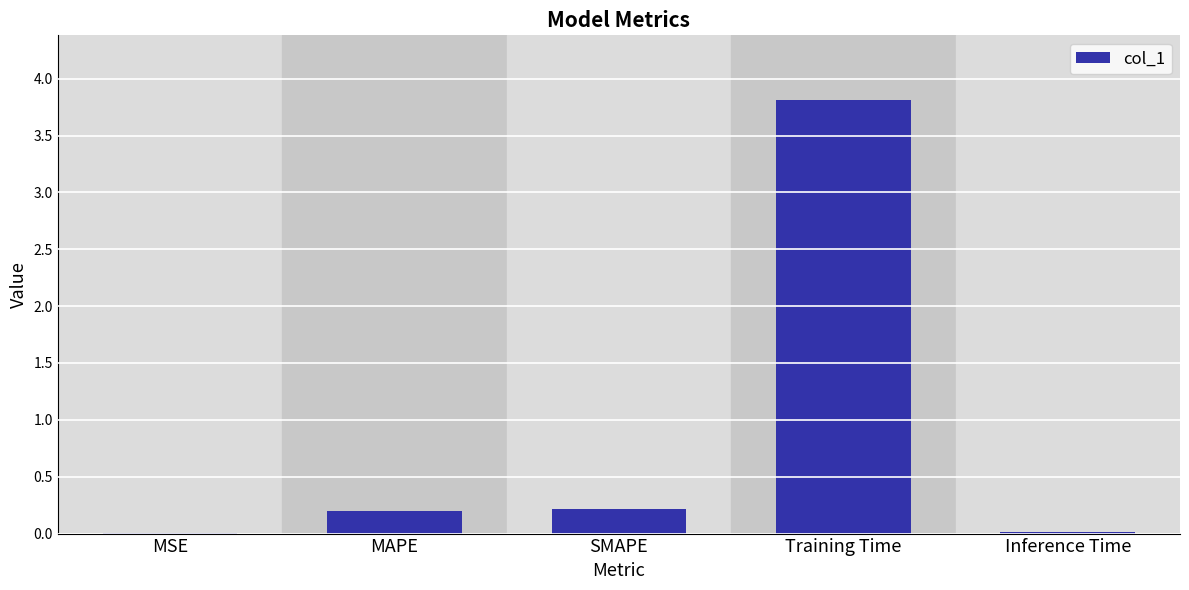

What is the approximate value at Training Time?

3.8